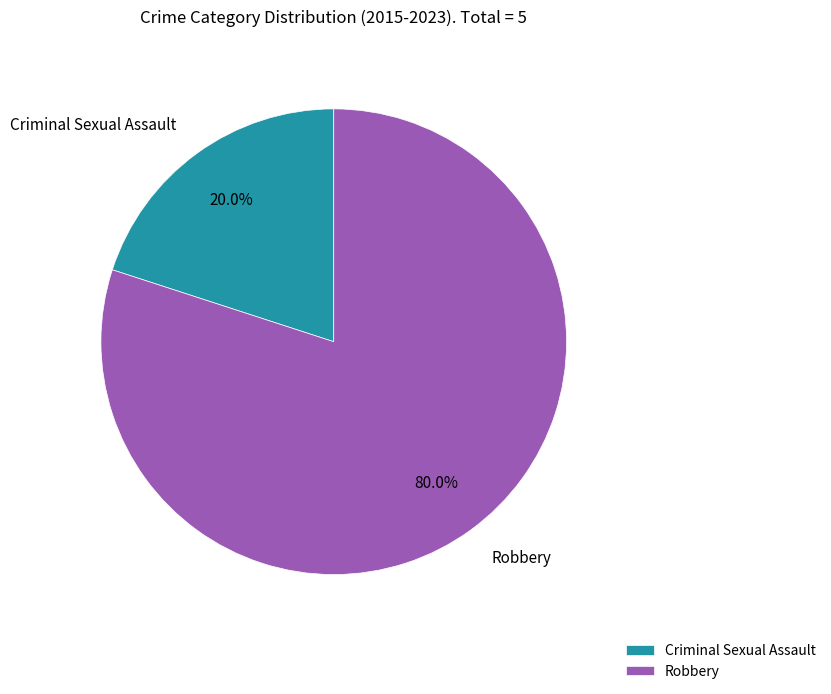

To the nearest percent, what percentage of the pie is Criminal Sexual Assault?

20%